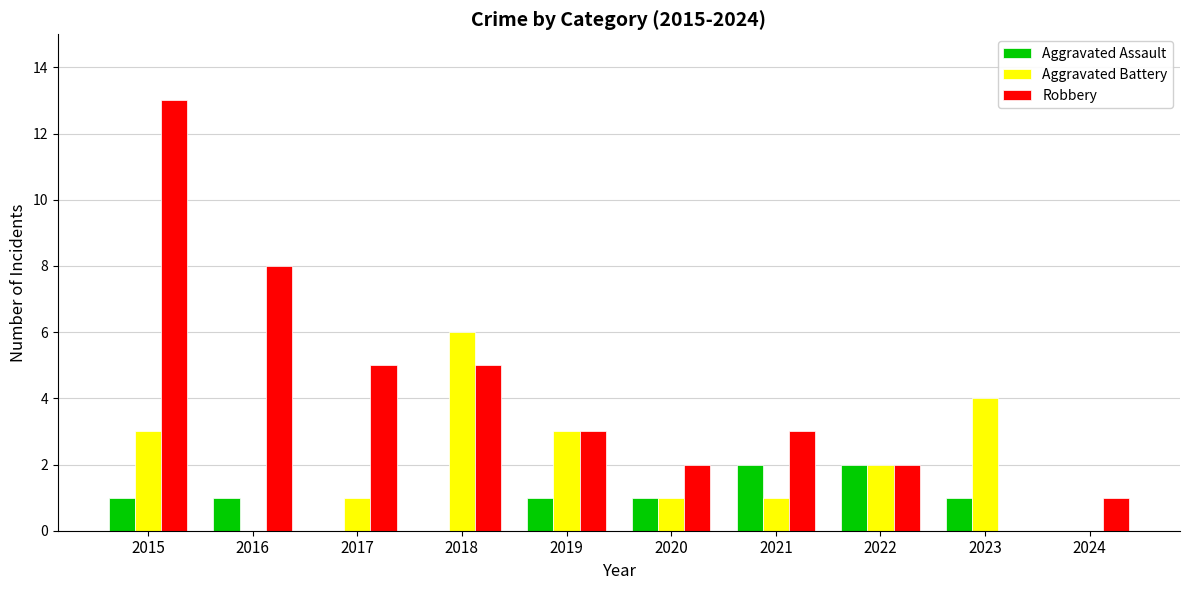

What is the sum of the Aggravated Assault values at 2017 and 2016?

1